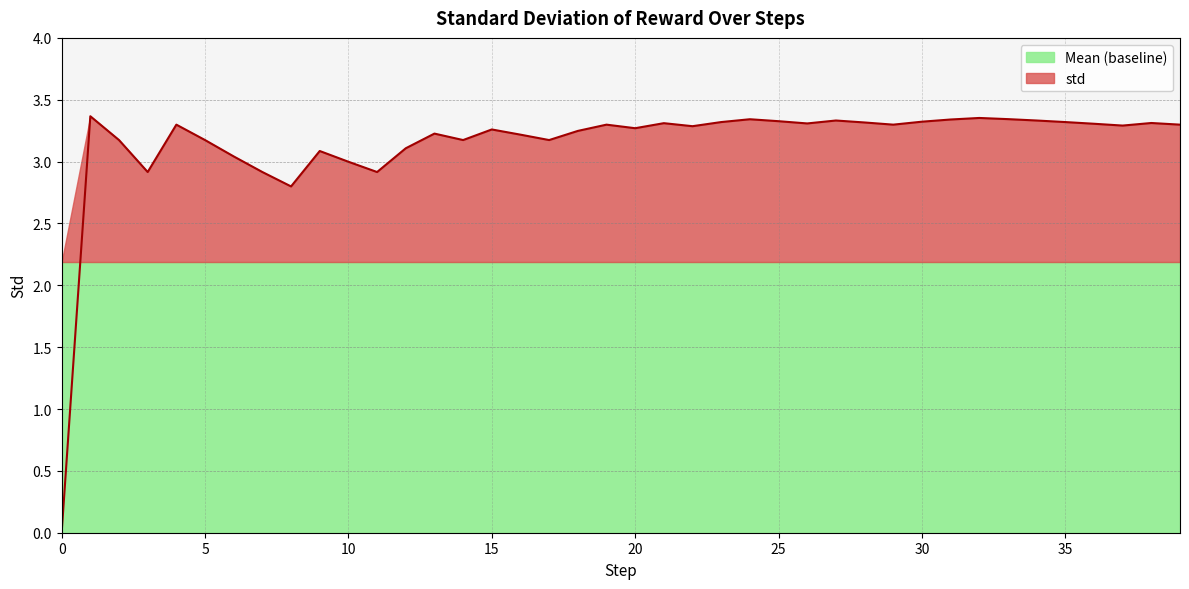

Does the chart display data point markers on the line(s)?

No